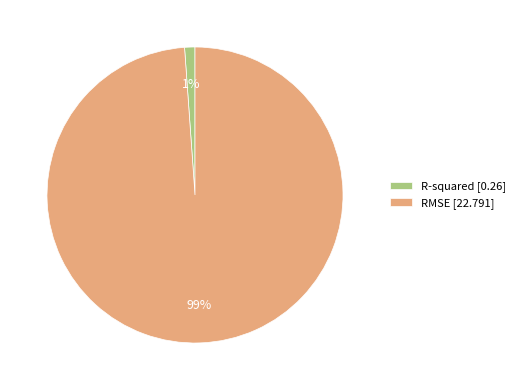

To the nearest percent, what portion does RMSE represent?

99%